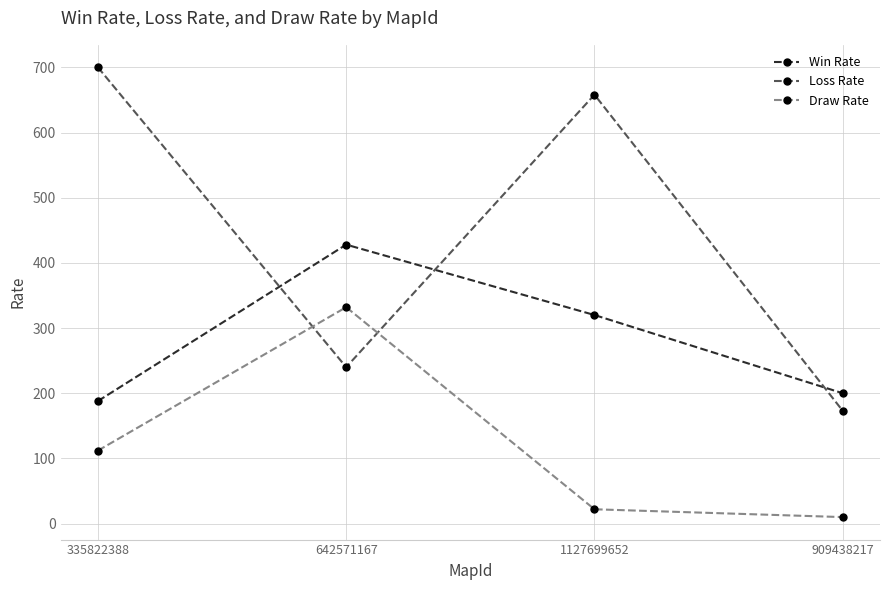

List the series in order of their peak value, lowest first.

Draw Rate, Win Rate, Loss Rate